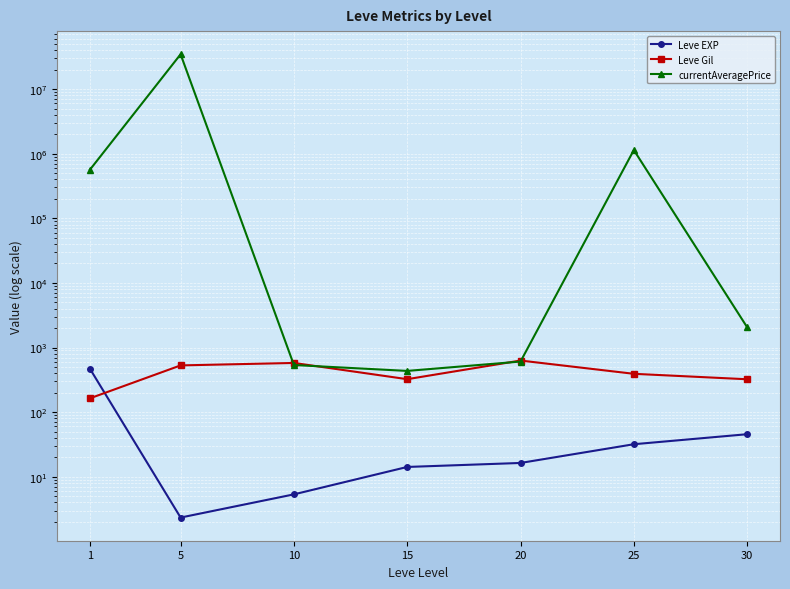

List the labels in order of currentAveragePrice value, smallest first.

15, 10, 20, 30, 1, 25, 5